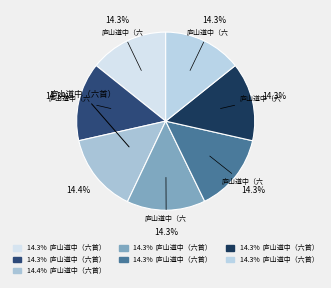

Count the number of slices in the pie.

7